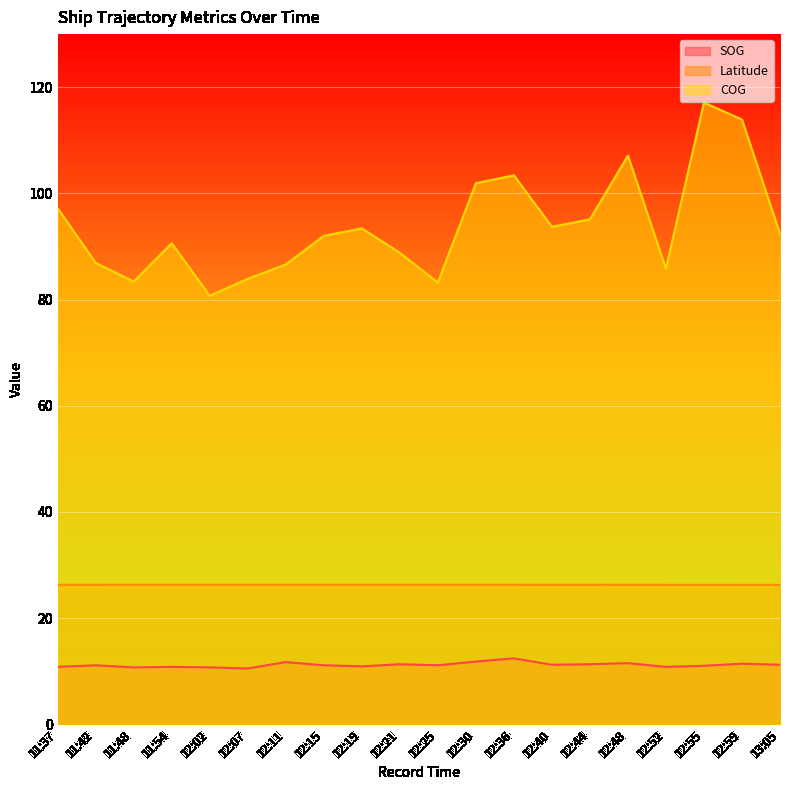

Reading left to right, transcribe all the data shown in this chart.

SOG: 11:37=10.8	11:42=11.1	11:48=10.7	11:54=10.8	12:02=10.7	12:07=10.5	12:11=11.7	12:15=11.1	12:19=10.9	12:21=11.3	12:25=11.1	12:30=11.8	12:36=12.4	12:40=11.2	12:44=11.3	12:48=11.5	12:52=10.8	12:55=11.0	12:59=11.4	13:05=11.2
Latitude: 11:37=26.3	11:42=26.3	11:48=26.3	11:54=26.3	12:02=26.3	12:07=26.3	12:11=26.3	12:15=26.3	12:19=26.3	12:21=26.3	12:25=26.3	12:30=26.3	12:36=26.3	12:40=26.3	12:44=26.3	12:48=26.3	12:52=26.3	12:55=26.3	12:59=26.2	13:05=26.2
COG: 11:37=97.2	11:42=86.9	11:48=83.4	11:54=90.6	12:02=80.7	12:07=83.9	12:11=86.6	12:15=92.0	12:19=93.4	12:21=88.8	12:25=83.2	12:30=101.9	12:36=103.4	12:40=93.7	12:44=95.1	12:48=107.1	12:52=85.8	12:55=117.1	12:59=113.9	13:05=92.4